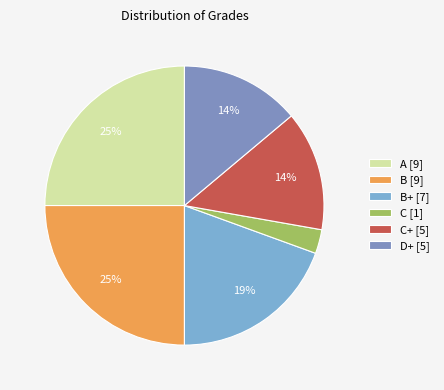

How many slices are in this pie chart?

6